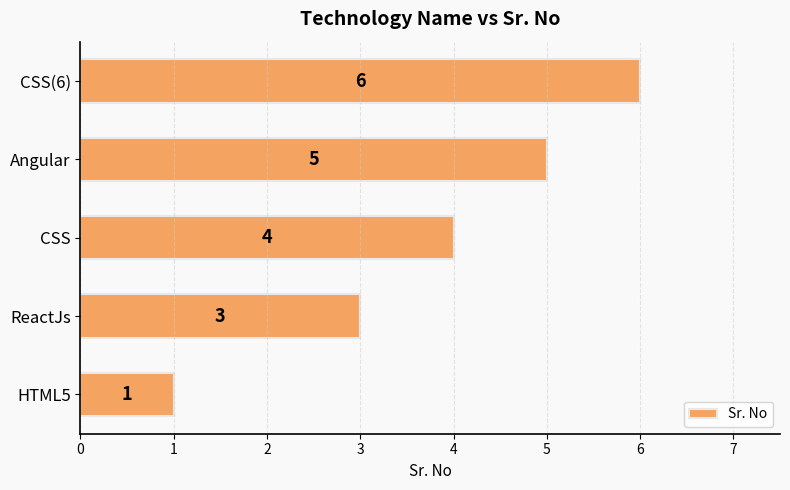

Reading bottom to top, list all the values displayed in this chart.

1	3	4	5	6